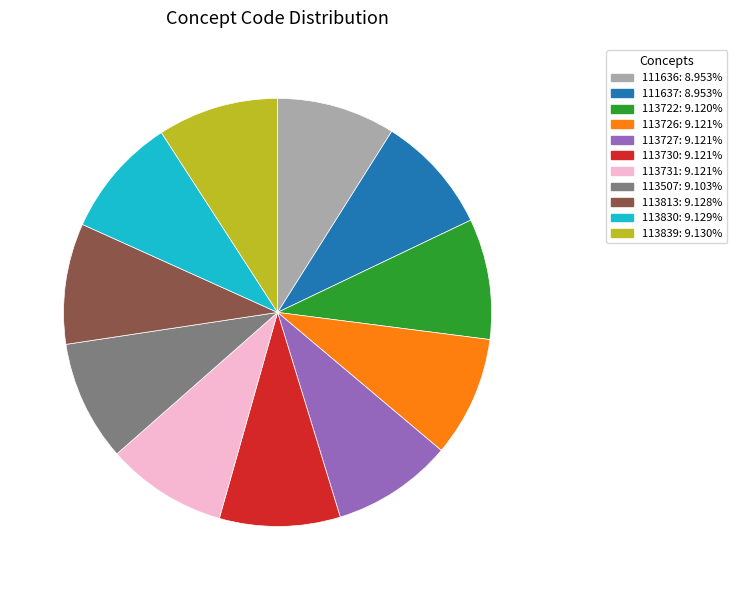

How many slices are in this pie chart?

11